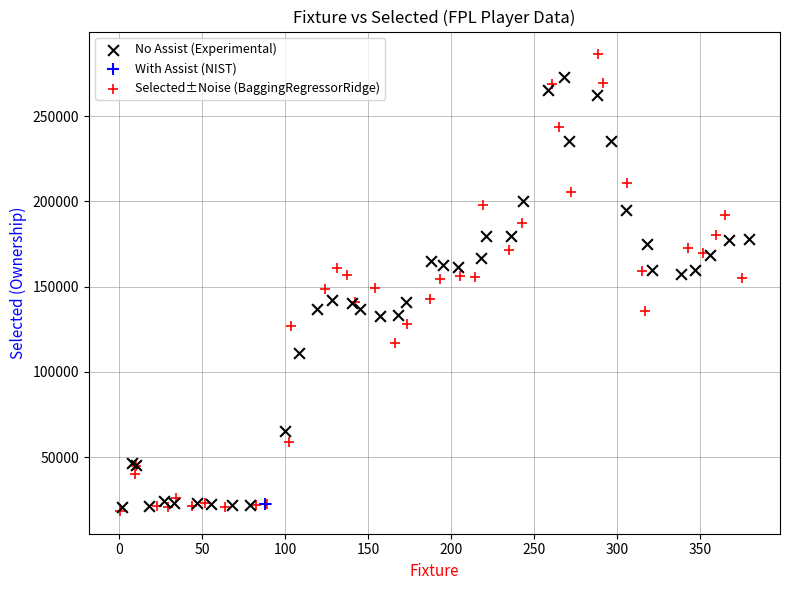

What are all the series names shown in the legend?

No Assist (Experimental), With Assist (NIST), Selected±Noise (BaggingRegressorRidge)